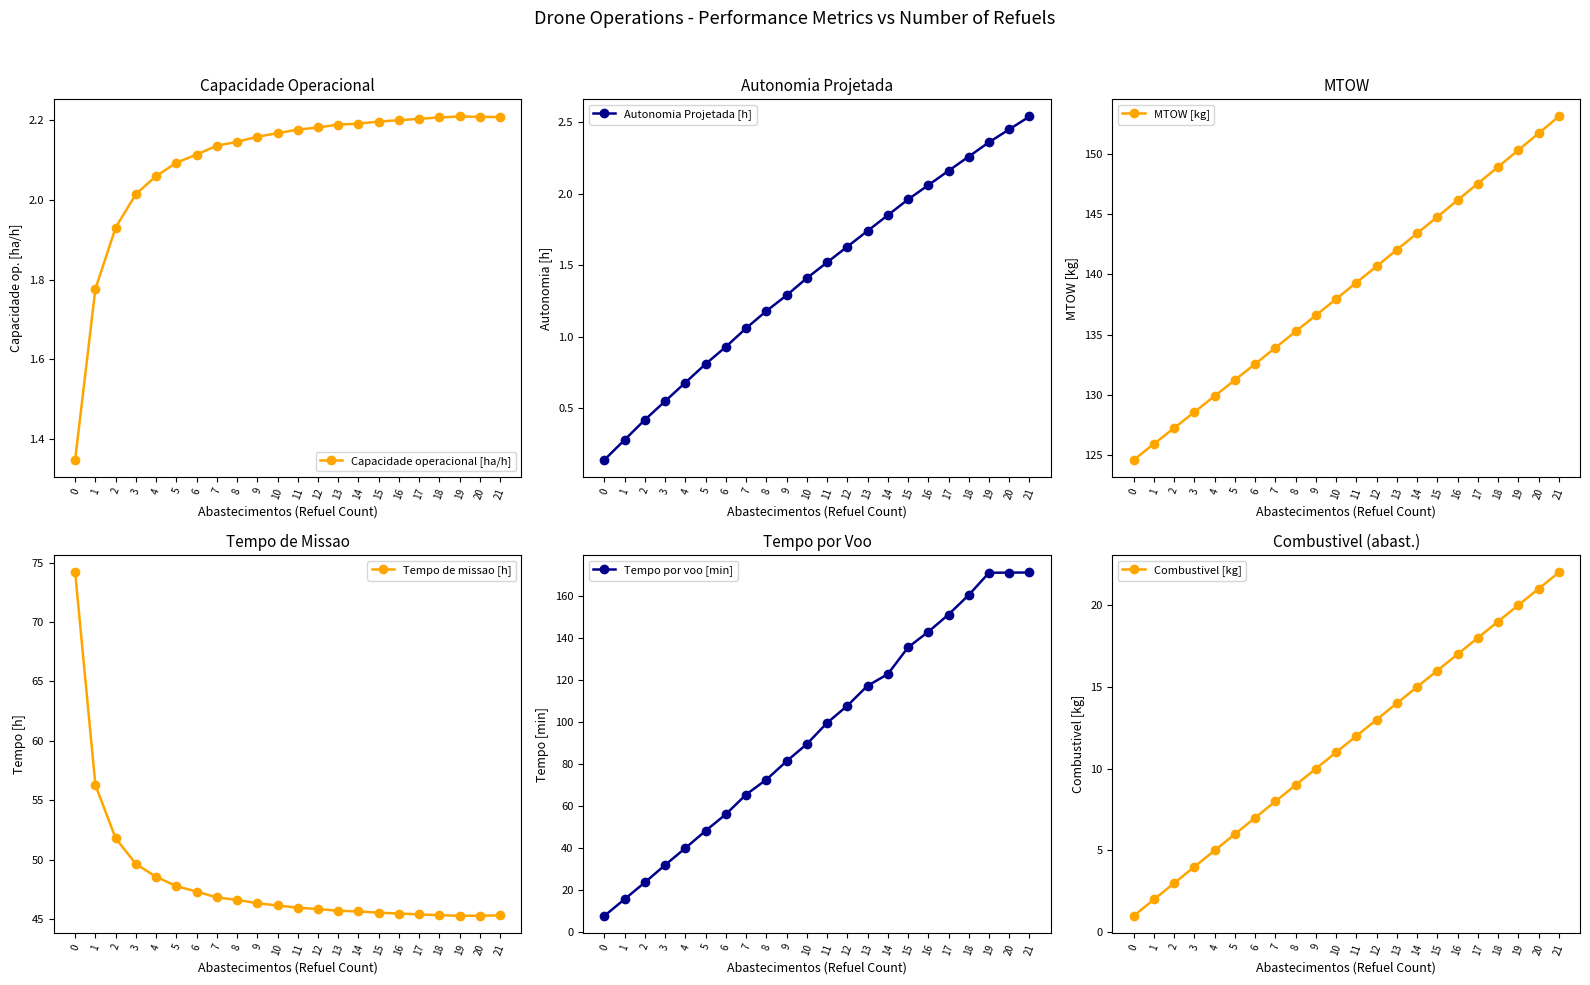

Rank the series at 21 from lowest to highest value.

Capacidade operacional [ha/h], Autonomia Projetada [h], Combustivel [kg], Tempo de missao [h], MTOW [kg], Tempo por voo [min]